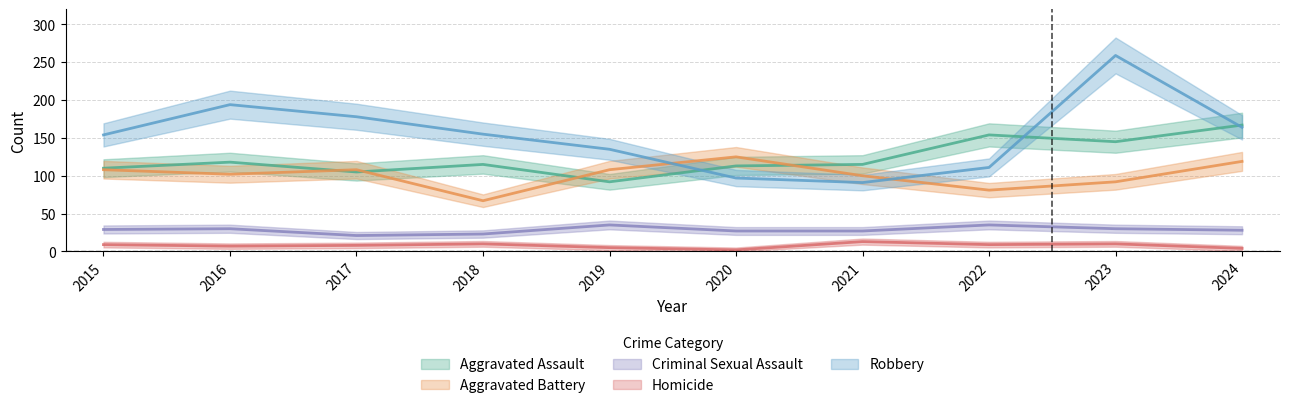

Reading left to right, what are all the values shown in this chart?

Aggravated Assault: 2015=110	2016=118	2017=105	2018=115	2019=92	2020=113	2021=115	2022=154	2023=145	2024=167
Aggravated Battery: 2015=108	2016=102	2017=108	2018=67	2019=108	2020=125	2021=100	2022=81	2023=92	2024=119
Criminal Sexual Assault: 2015=29	2016=30	2017=21	2018=23	2019=35	2020=27	2021=27	2022=35	2023=30	2024=28
Homicide: 2015=9	2016=7	2017=8	2018=10	2019=5	2020=2	2021=13	2022=9	2023=10	2024=4
Robbery: 2015=154	2016=194	2017=178	2018=155	2019=135	2020=97	2021=91	2022=111	2023=259	2024=164